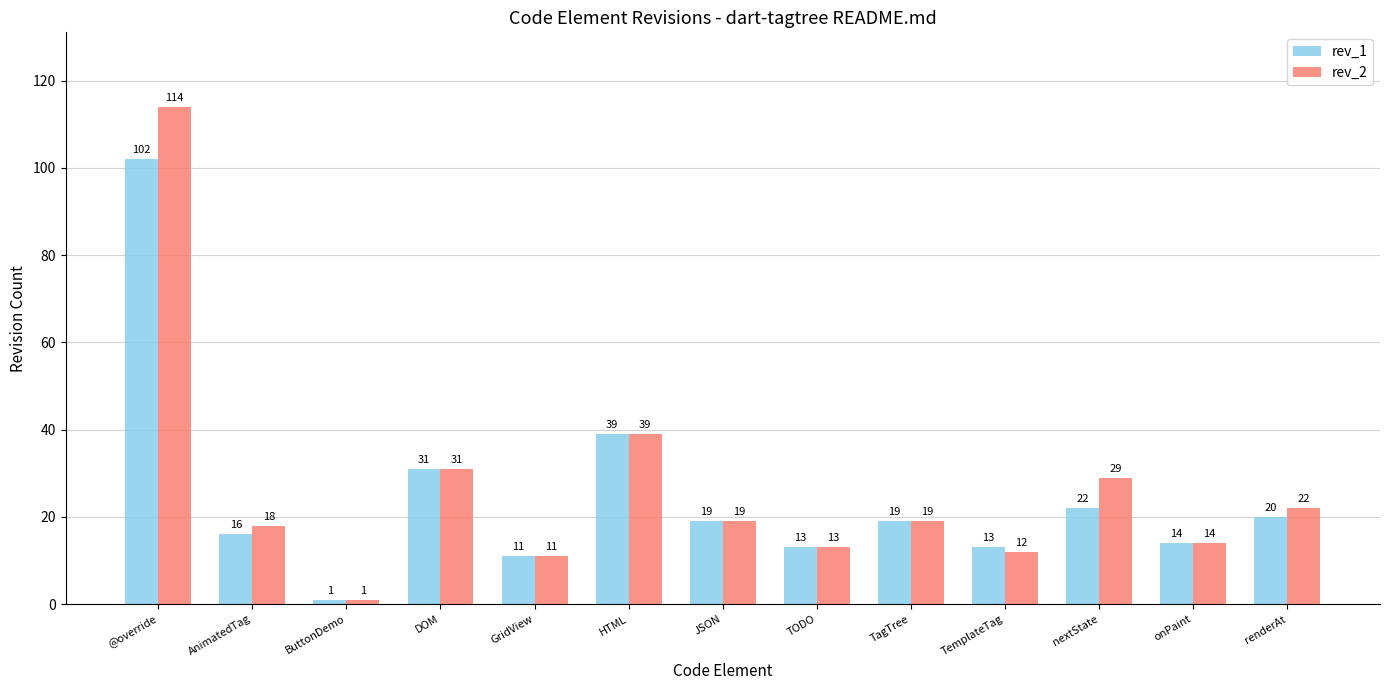

Which series has the largest range (max minus min)?

rev_2